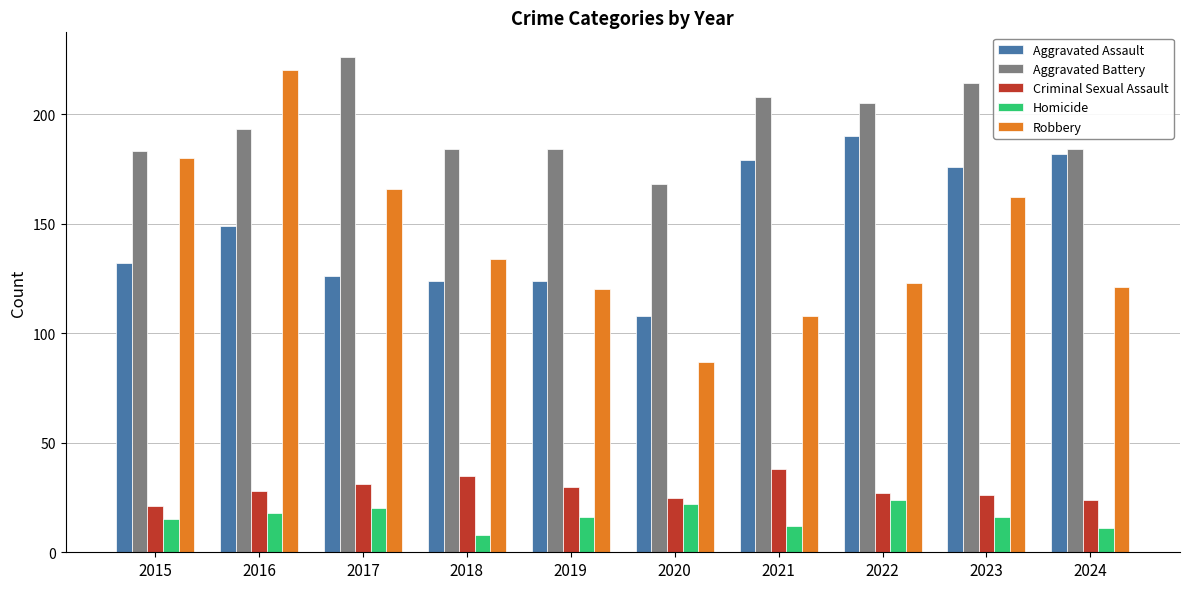

What is the greatest value displayed?

226